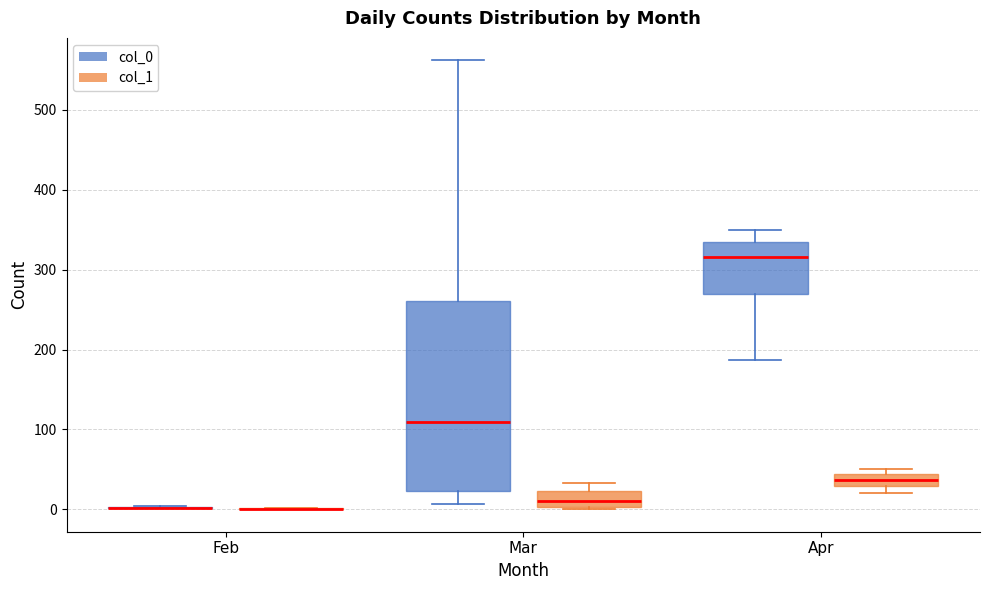

Comparing the boxes themselves (not the whiskers), which one is the tallest?

Mar (col_0)